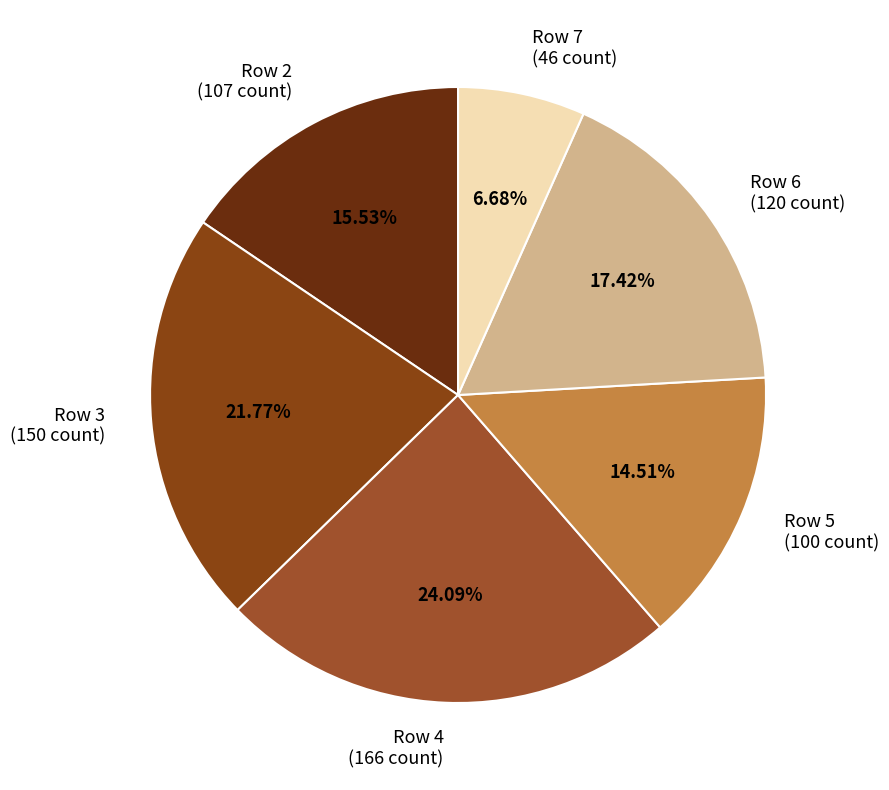

Count the number of slices in the pie.

6